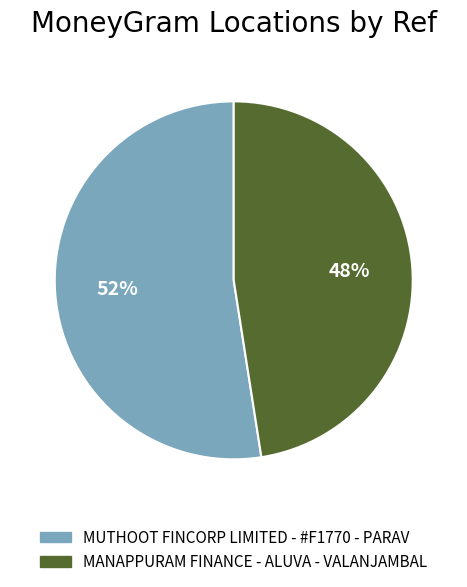

Is there any slice that represents more than half of the pie?

Yes